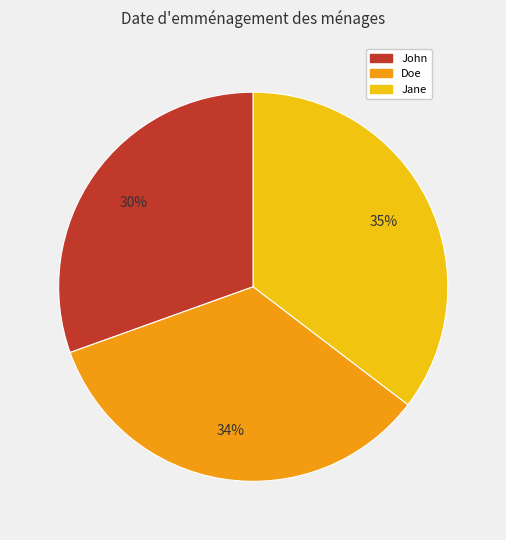

Does John represent more than half of the total?

No